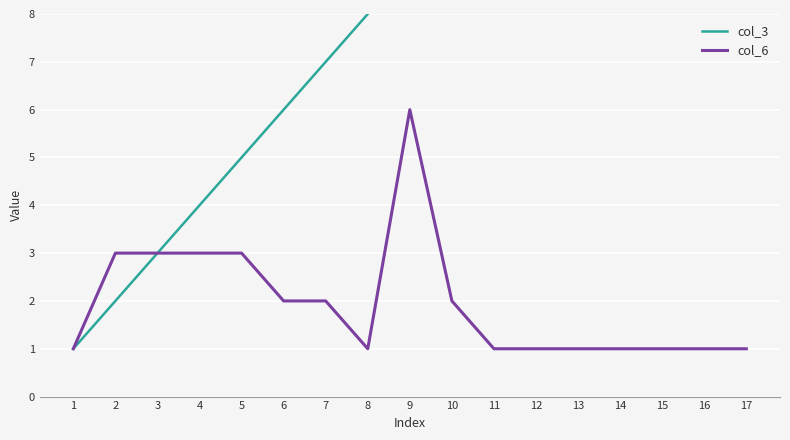

List the series in order of their peak value, lowest first.

col_6, col_3